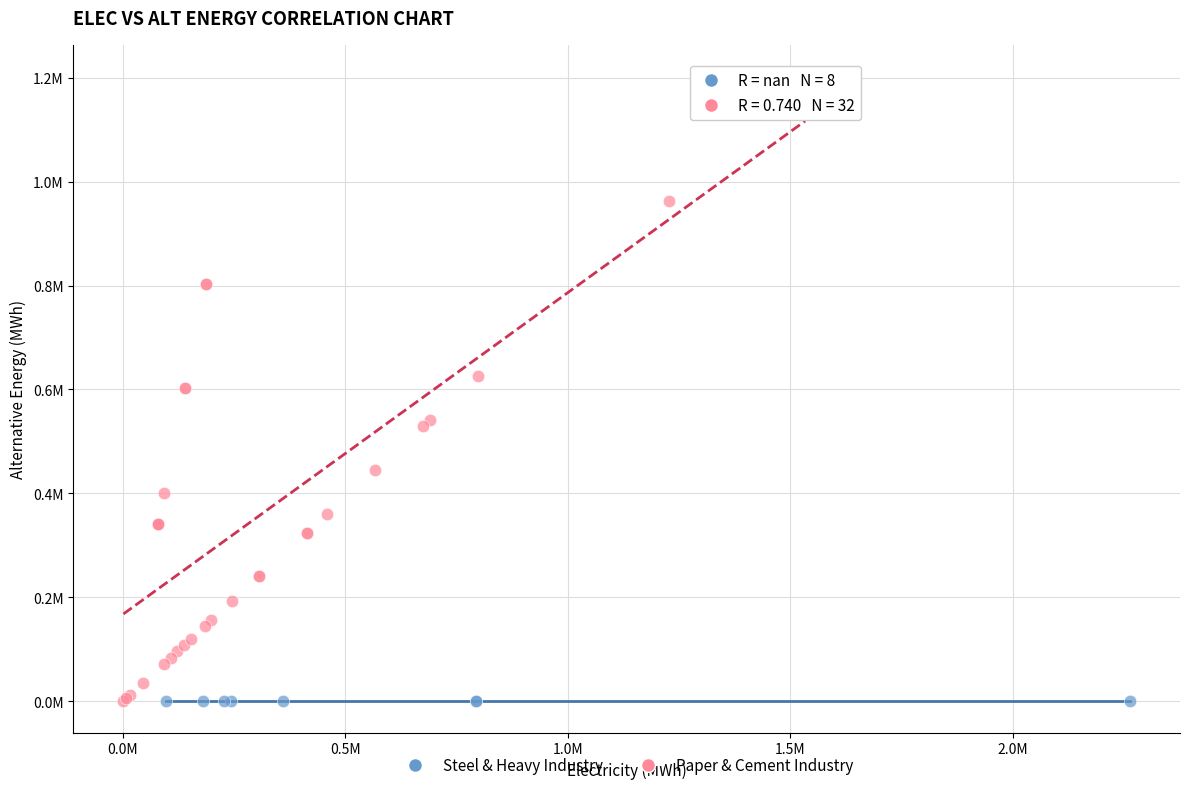

What are all the series names shown in the legend?

Steel & Heavy Industry, Paper & Cement Industry